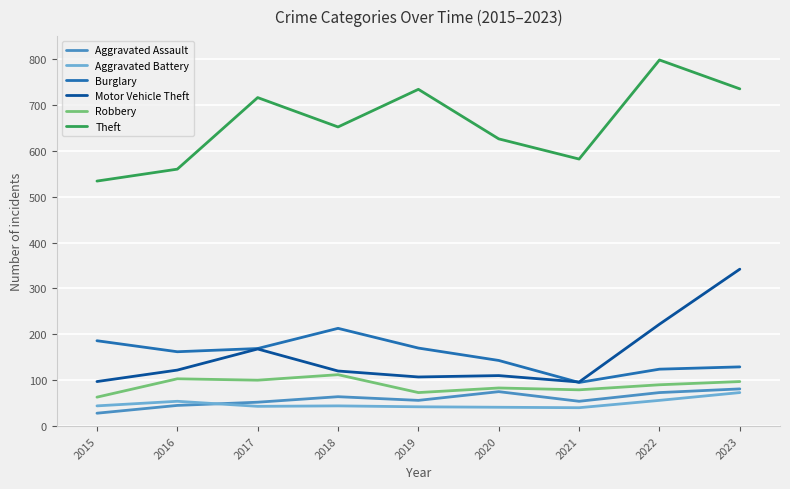

How many distinct data groups are displayed?

6